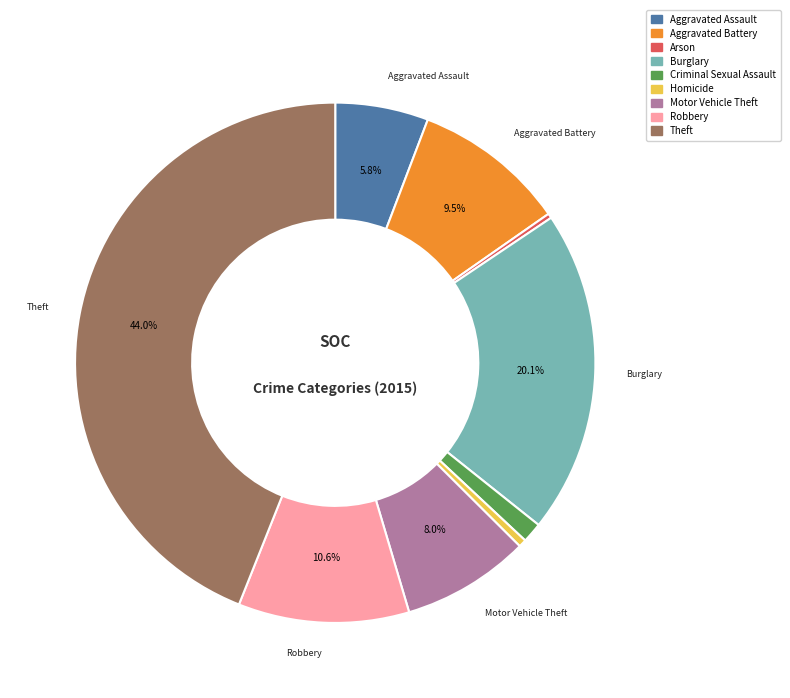

The Aggravated Assault slice represents 1% of the pie. True or false?

False